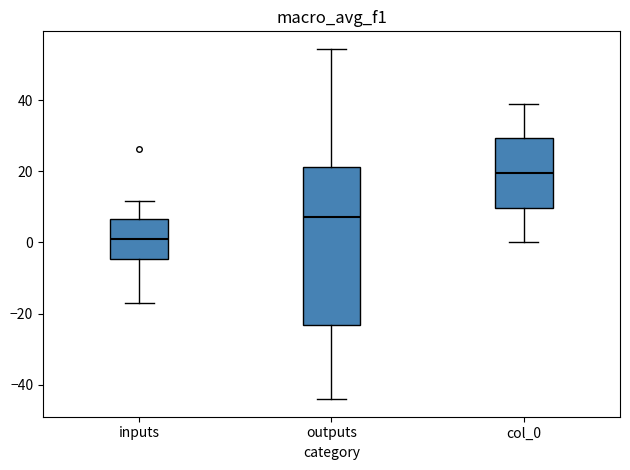

Reading left to right, read every box against the y-axis: the position of its median line, the range the box covers, and the ends of its whiskers. The values are not printed on the chart, so give them approximately, as read against the axis.

inputs: median 0, box -4 to 6, whiskers -16 to 12
outputs: median 8, box -24 to 22, whiskers -44 to 54
col_0: median 20, box 10 to 30, whiskers 0 to 40